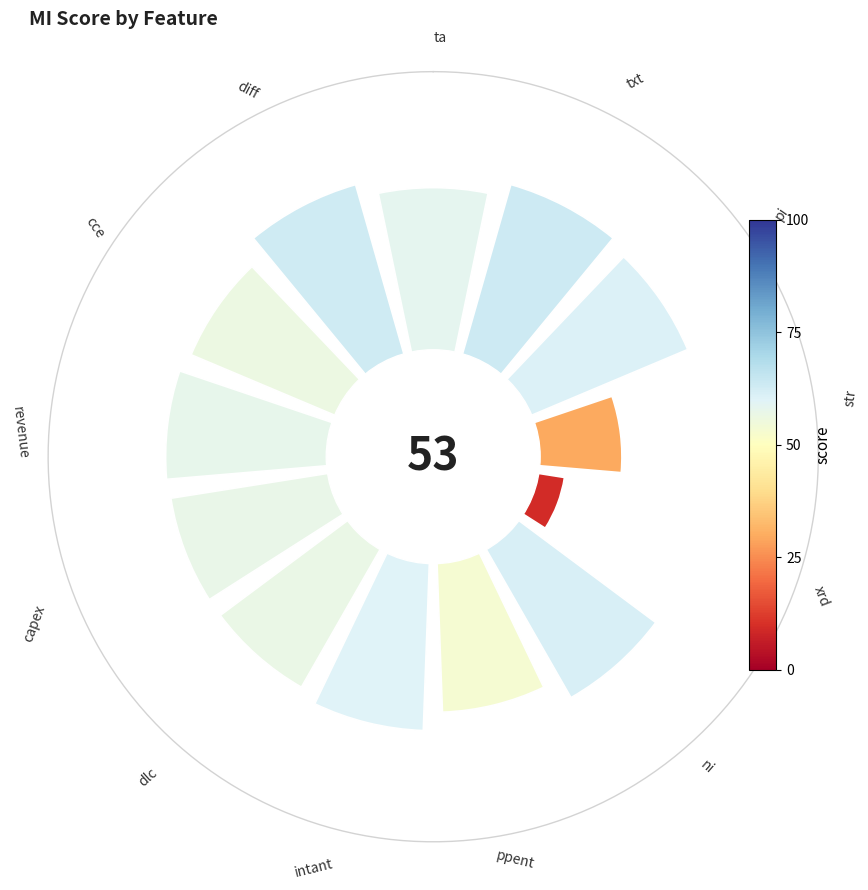

Are the bars horizontal?

No